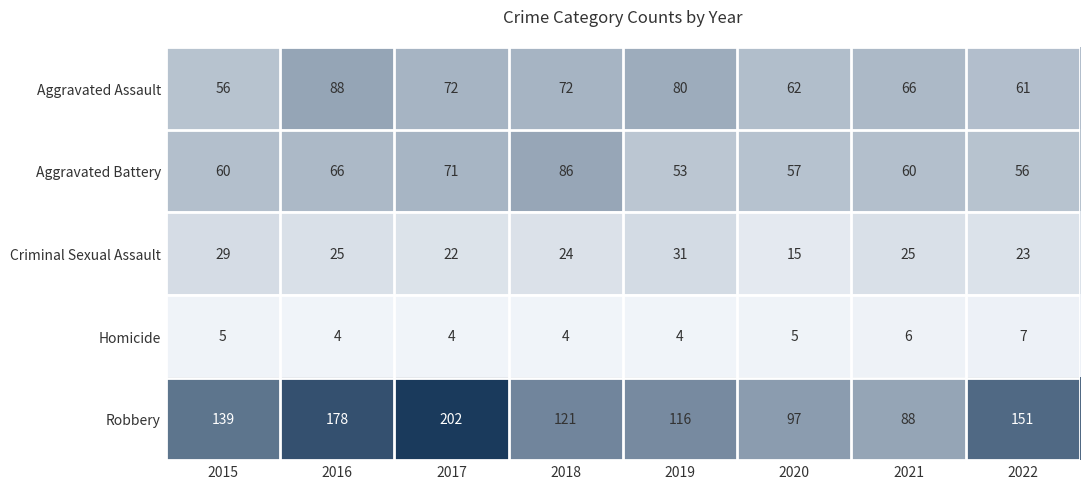

What is the spread (max minus min) of values at 2015?

134